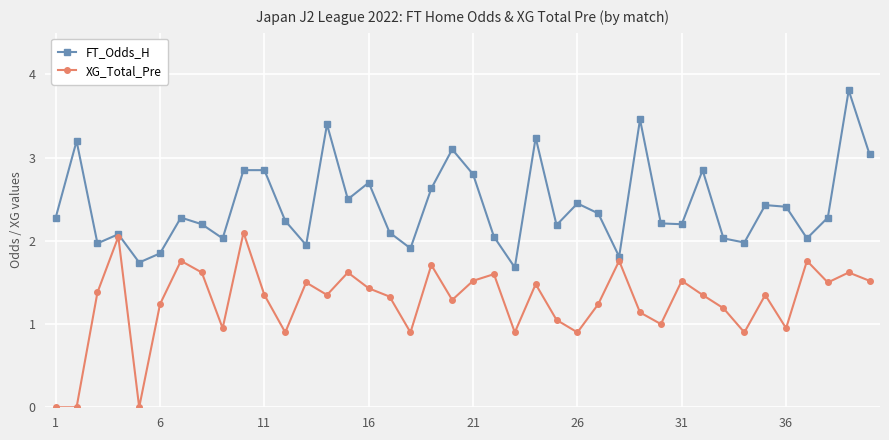

What is the value of the XG_Total_Pre point at the 27th from the left?

1.2